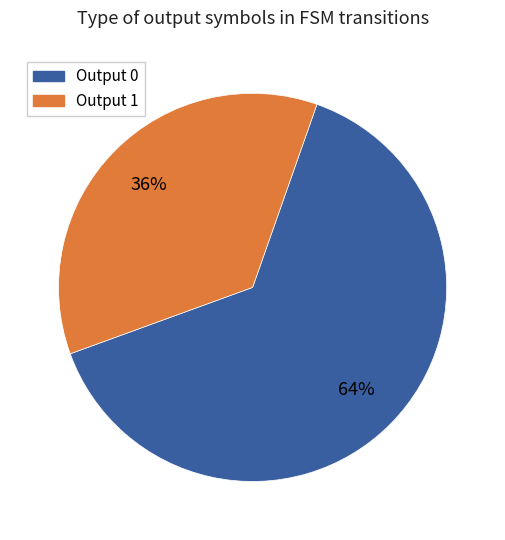

Is the sum of Output 1 and Output 0 greater than half?

Yes